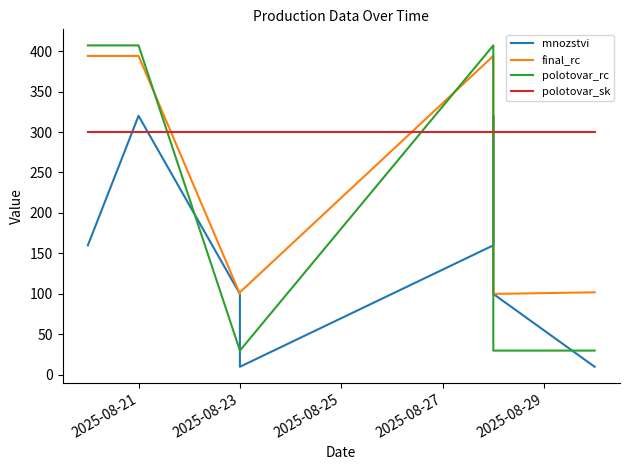

List the series in order of their peak value, lowest first.

polotovar_sk, mnozstvi, final_rc, polotovar_rc